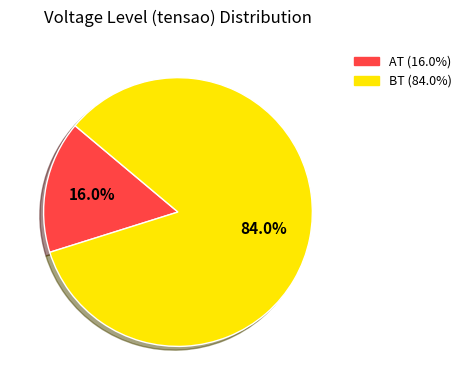

To the nearest percent, what portion does AT represent?

16%